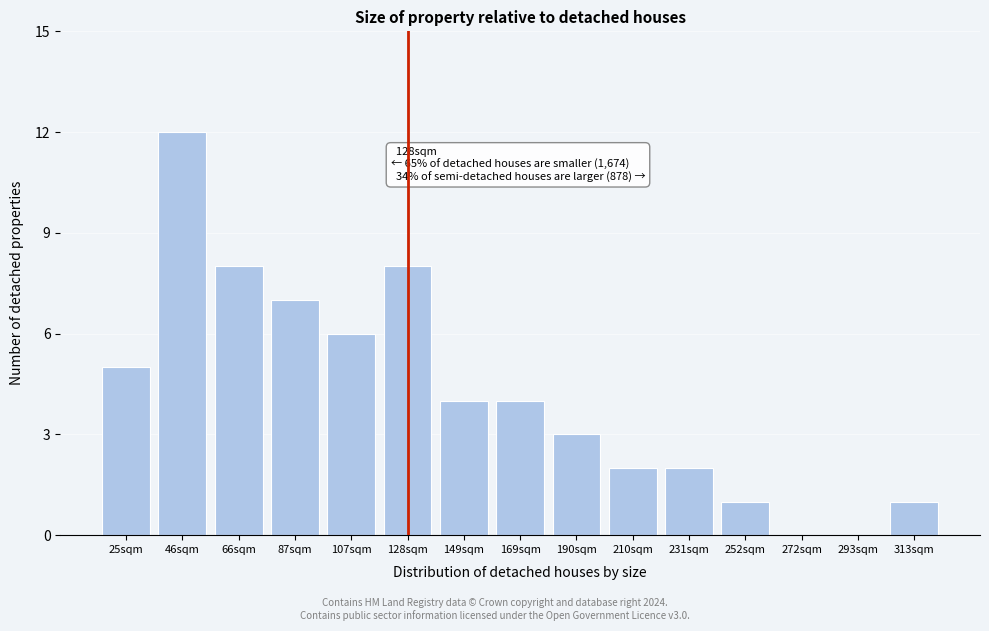

Reading right to left, transcribe all the data shown in this chart.

313sqm=1	293sqm=0	272sqm=0	252sqm=1	231sqm=2	210sqm=2	190sqm=3	169sqm=4	149sqm=4	128sqm=8	107sqm=6	87sqm=7	66sqm=8	46sqm=12	25sqm=5